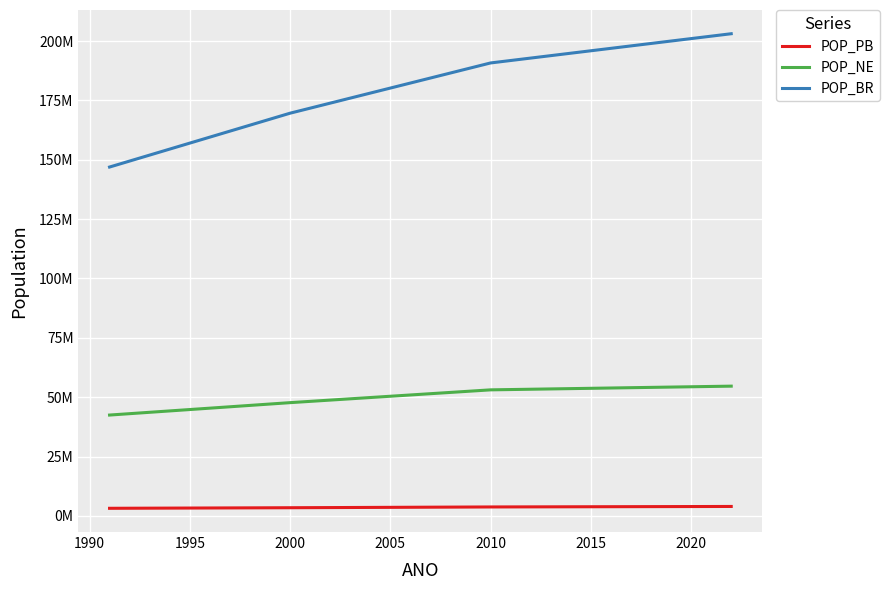

Does the chart have visible grid lines?

Yes